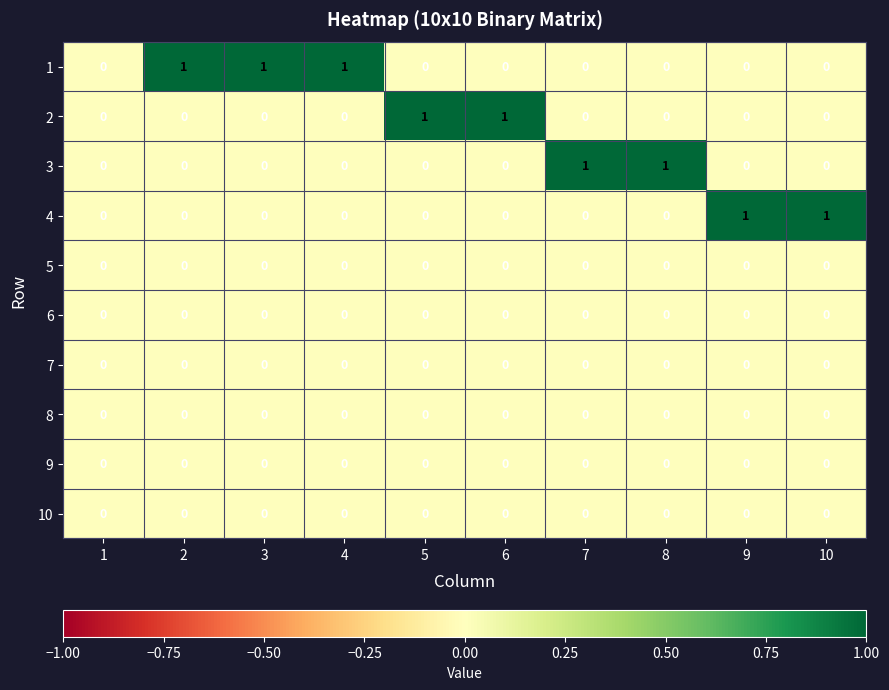

The 6 series shows 0 at 6. True or false?

True